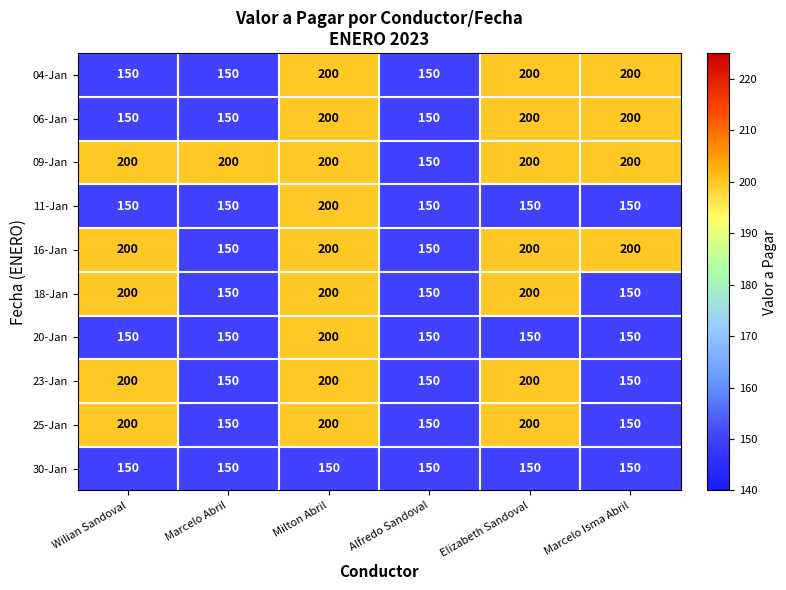

What is the difference between the second highest and minimum values in the 16-Jan series?

50